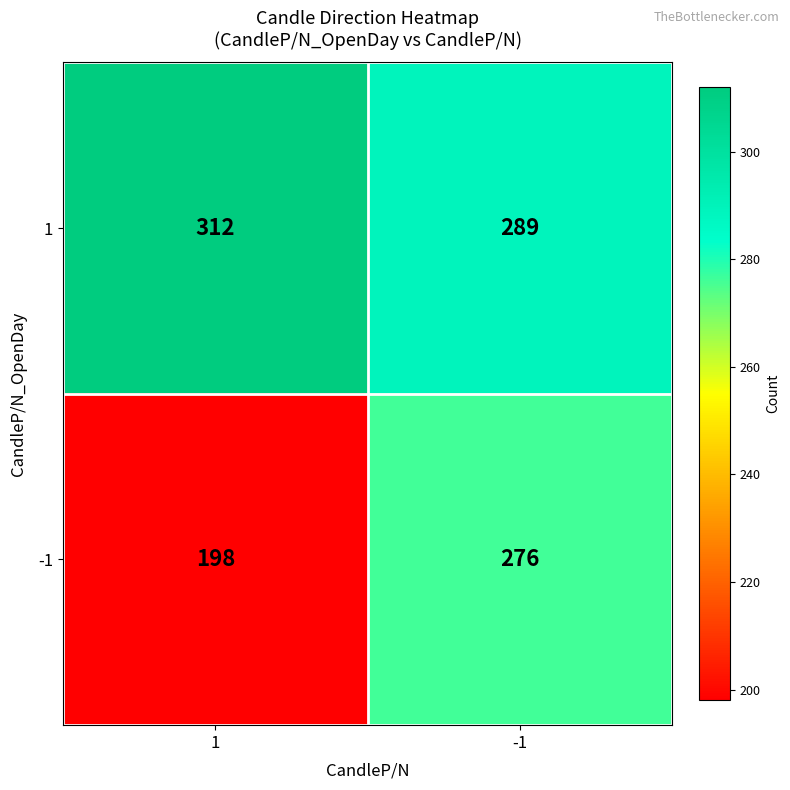

What is the difference between the -1 values at 1 and -1?

78